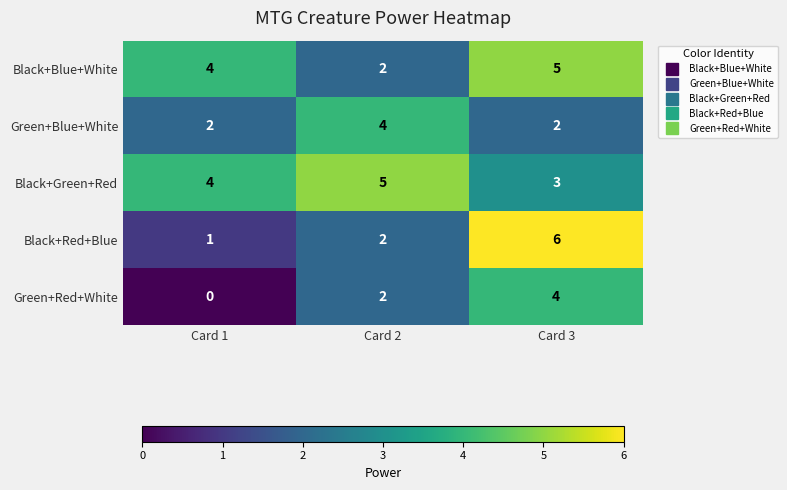

Reading right to left, list all the values displayed in this chart.

Black+Blue+White: Card 3=5	Card 2=2	Card 1=4
Green+Blue+White: Card 3=2	Card 2=4	Card 1=2
Black+Green+Red: Card 3=3	Card 2=5	Card 1=4
Black+Red+Blue: Card 3=6	Card 2=2	Card 1=1
Green+Red+White: Card 3=4	Card 2=2	Card 1=0